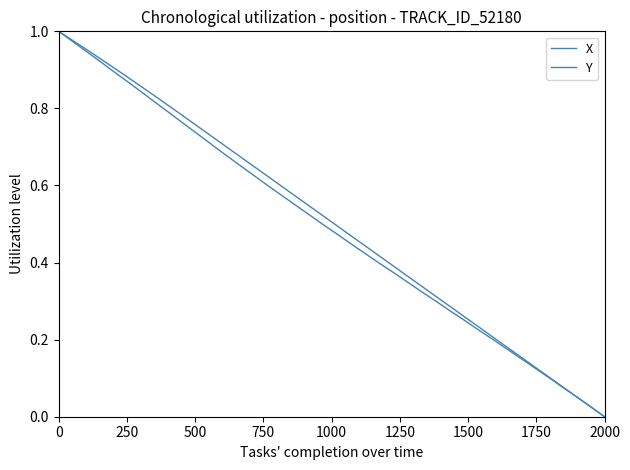

At how many categories does at least one series exceed 0?

39